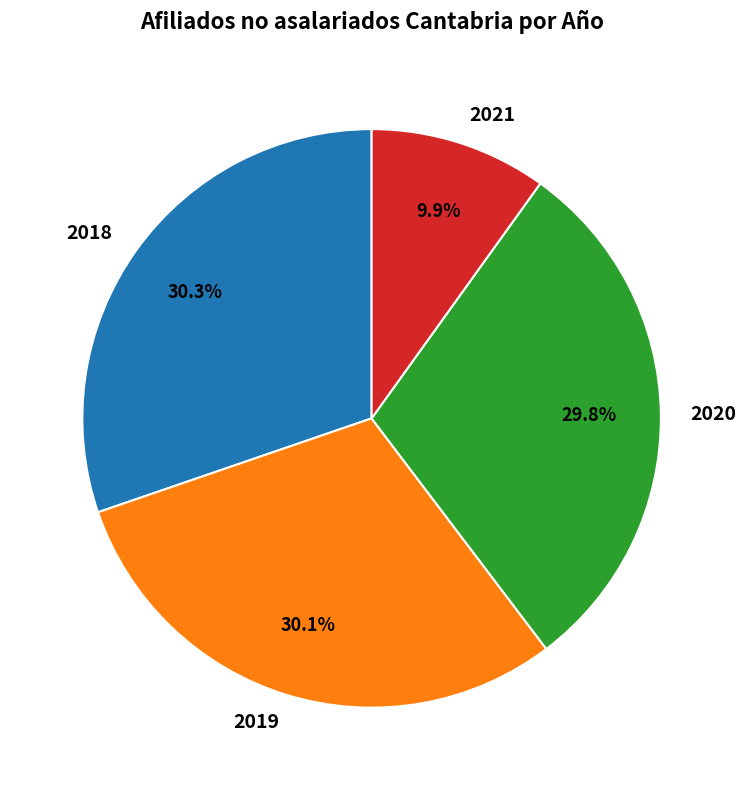

What is the smallest slice in the pie chart?

2021